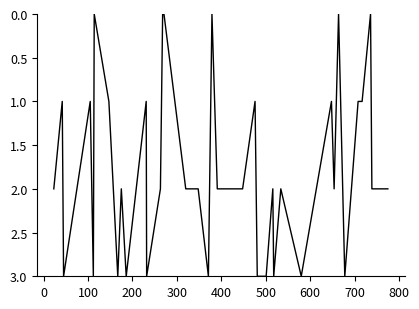

What is the difference between the maximum and minimum values?

3